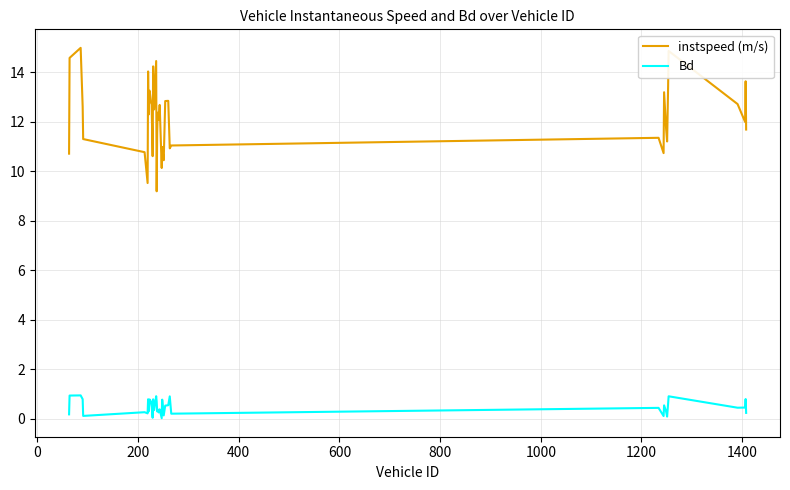

List the series in order of their overall mean, highest first.

instspeed (m/s), Bd